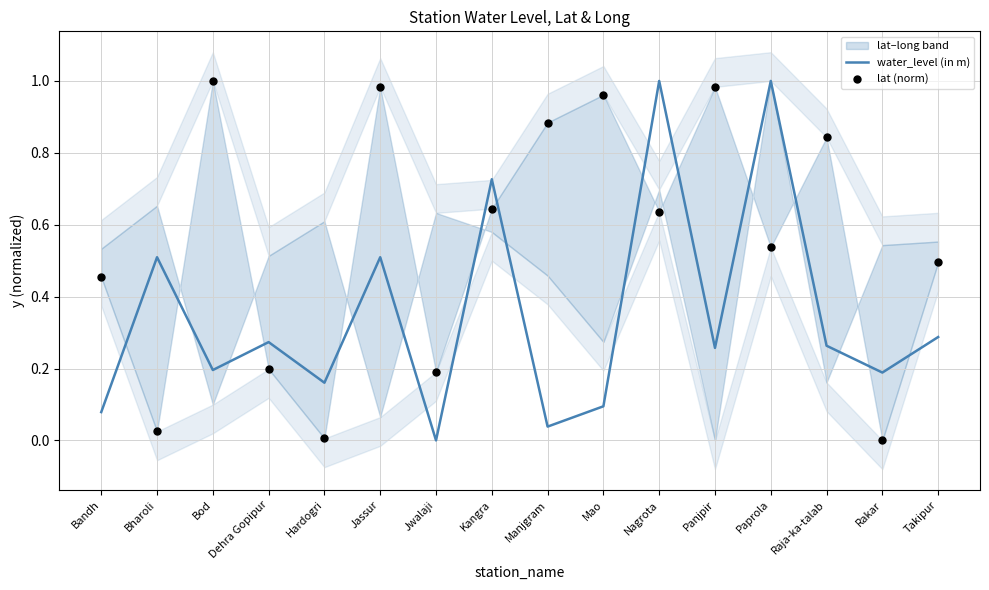

Which series contains the lowest Y value?

water_level (in m)